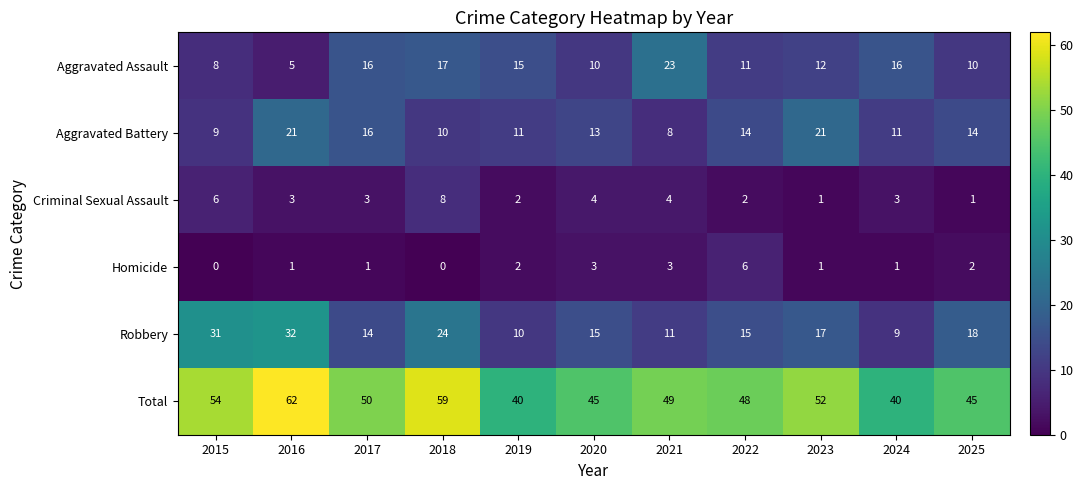

The value of Robbery at 2016 is 22. True or false?

False